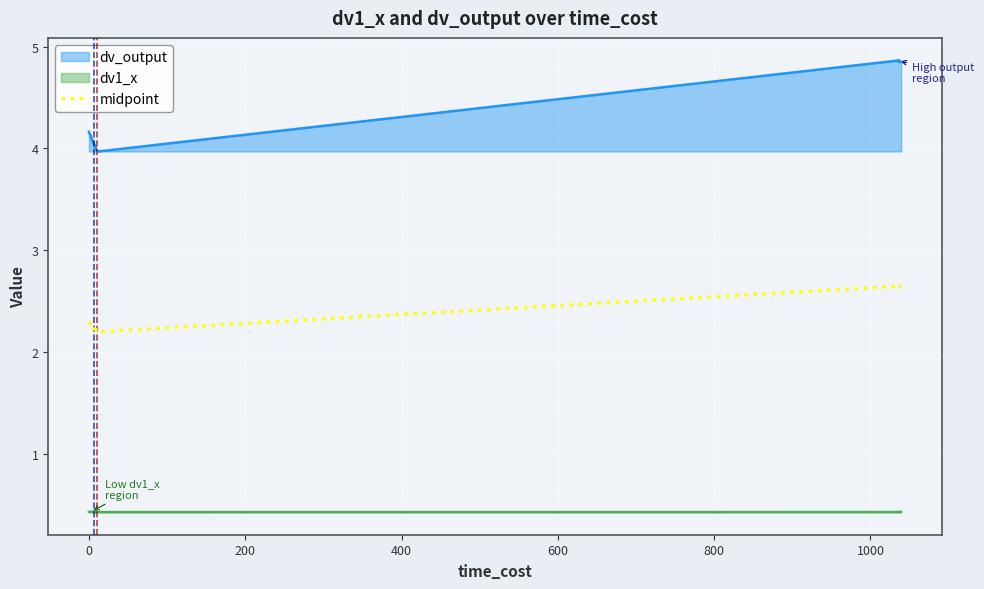

Count the values in the range 2 to 3.

40